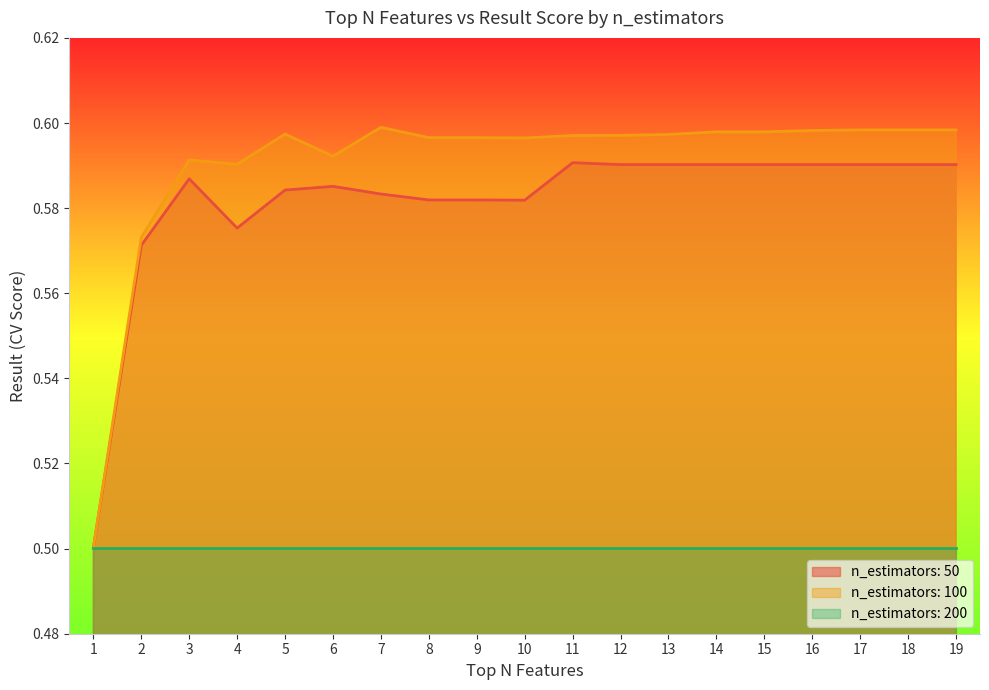

True or false: n_estimators: 100 has a value of 0.6 at 2.

True